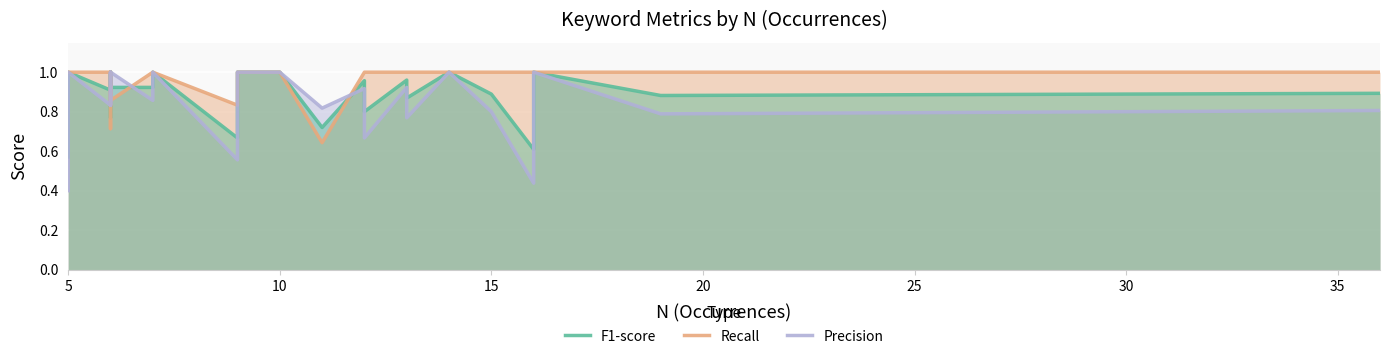

List the series in order of their peak value, lowest first.

F1-score, Recall, Precision